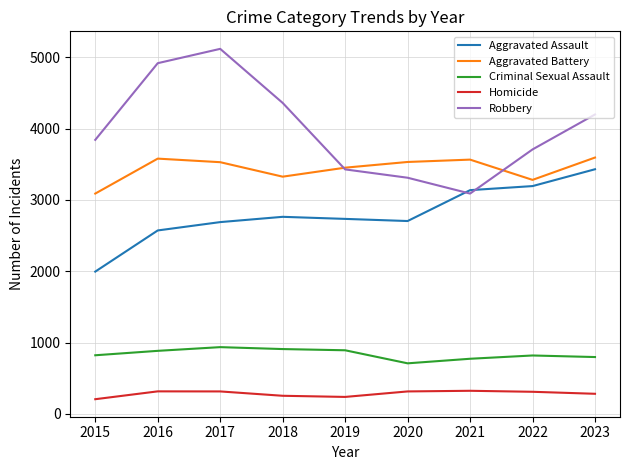

At how many categories does at least one series exceed 3206?

9